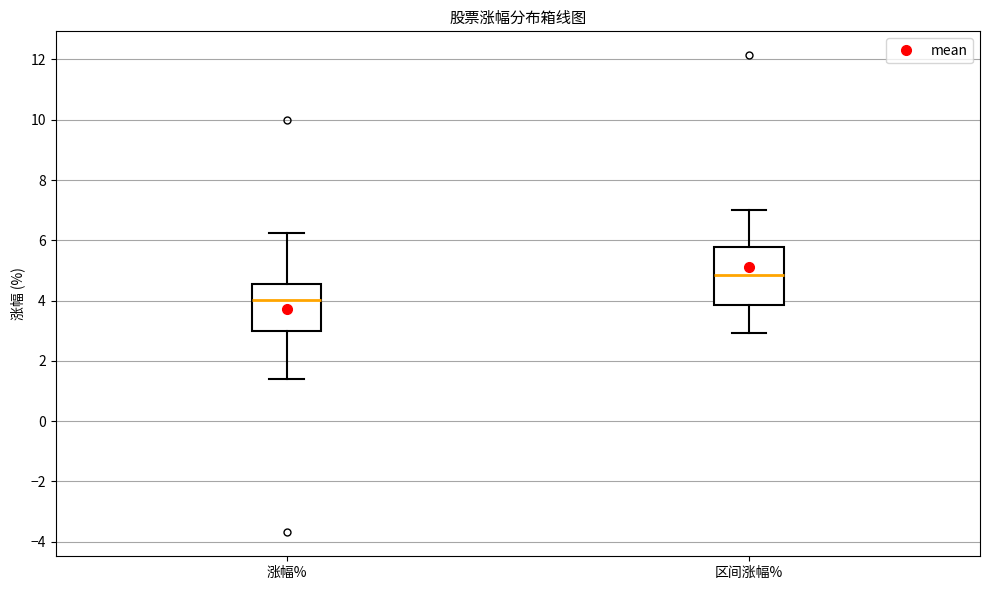

Reading left to right, transcribe this box plot: for each box, give where its median line is, the range the box spans, and where its two whiskers end, as read against the y-axis. The values are not printed on the chart, so give them approximately, as read against the axis.

涨幅%: median 4.0, box 3.0 to 4.6, whiskers 1.4 to 6.2
区间涨幅%: median 4.8, box 3.8 to 5.8, whiskers 3.0 to 7.0